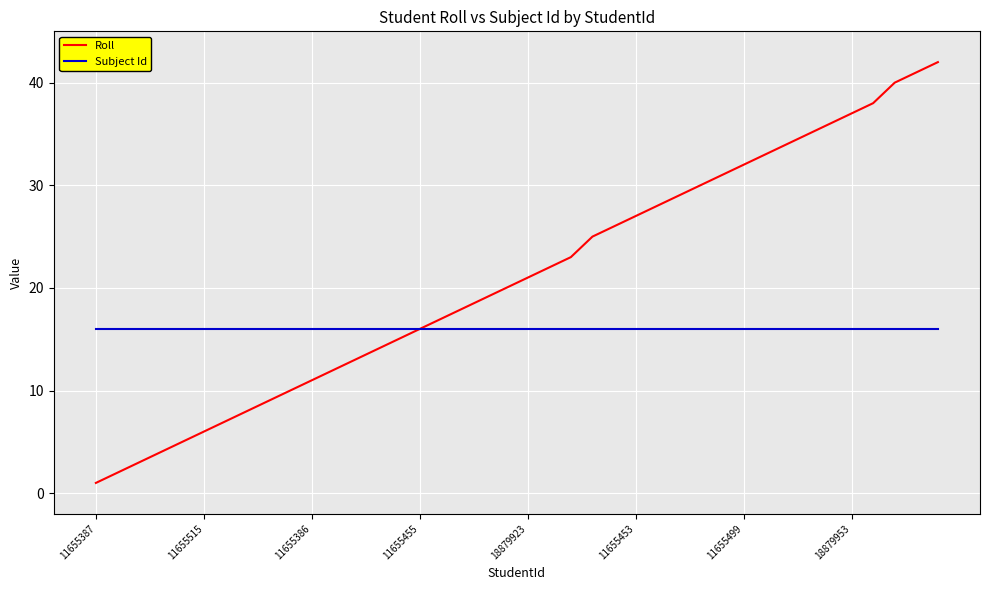

What are all the series names shown in the legend?

Roll, Subject Id